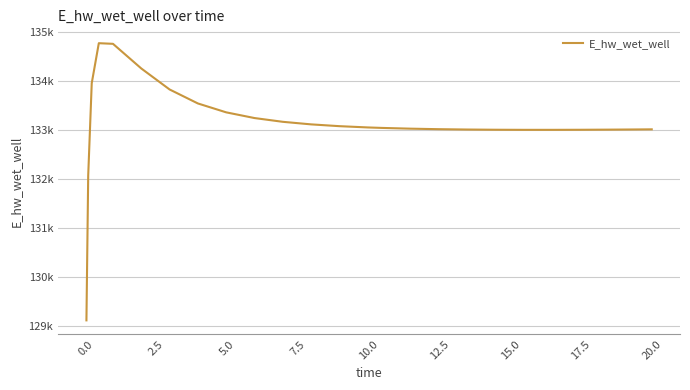

Does the chart have visible grid lines?

Yes